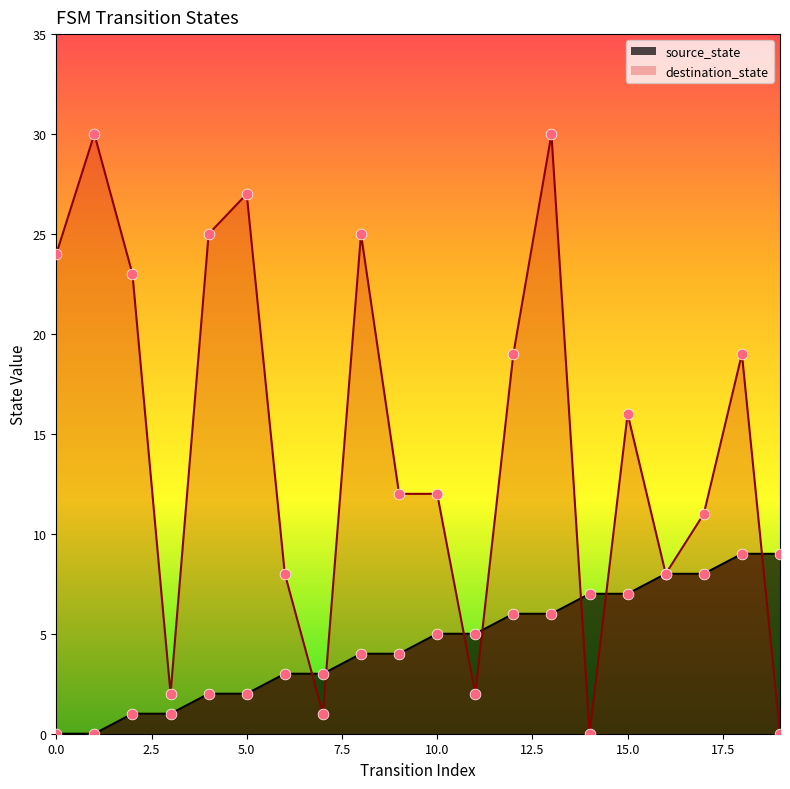

Which series has the widest spread of Y values?

destination_state